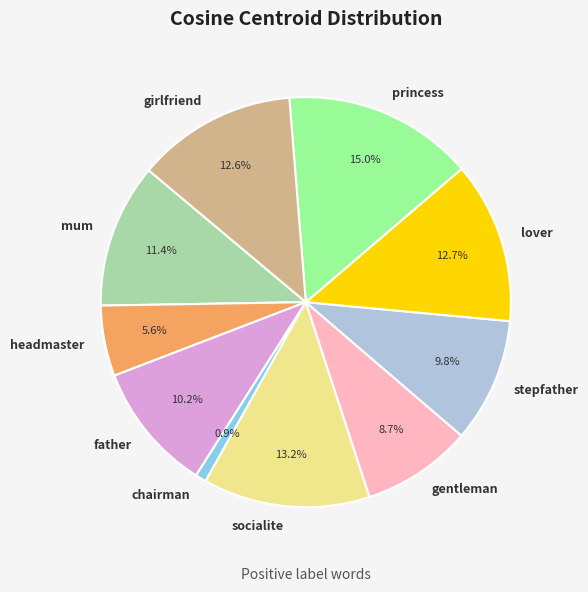

Is there a majority slice in this chart?

No